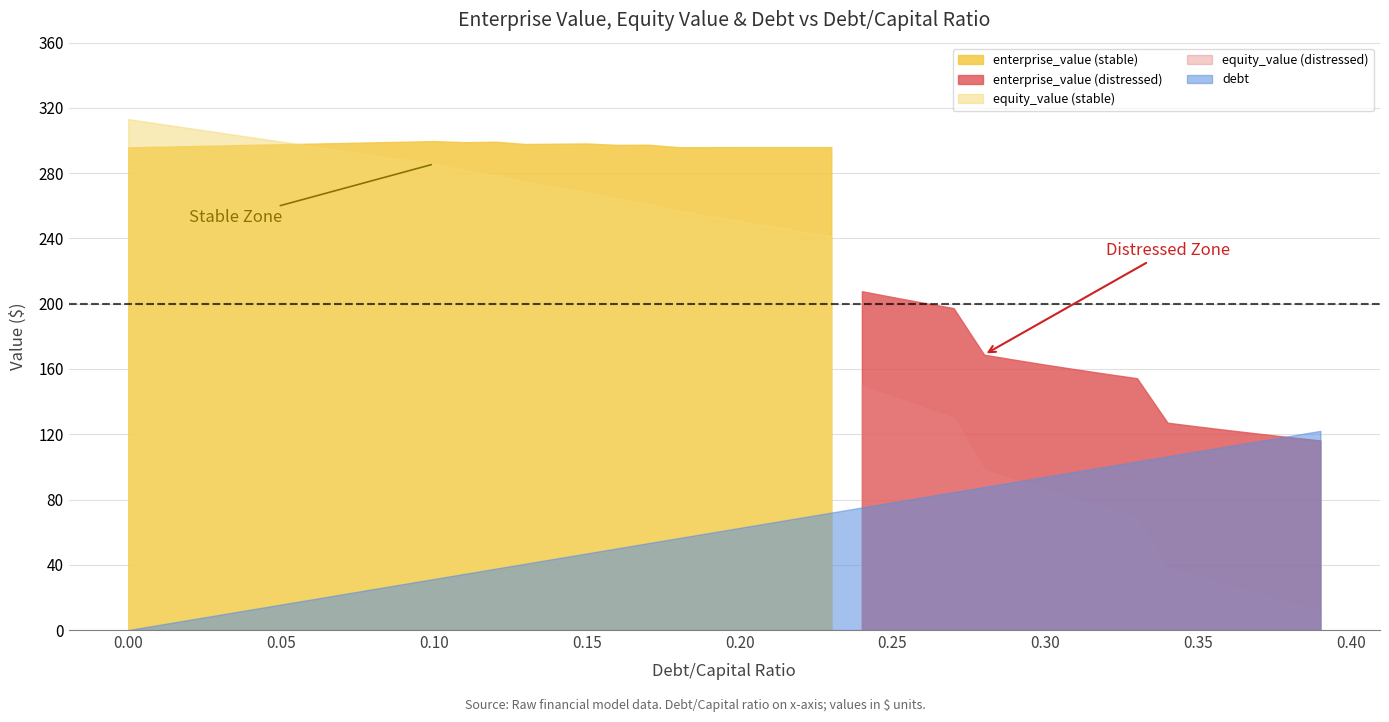

Where do debt and enterprise_value first cross each other?

0.37 and 0.38